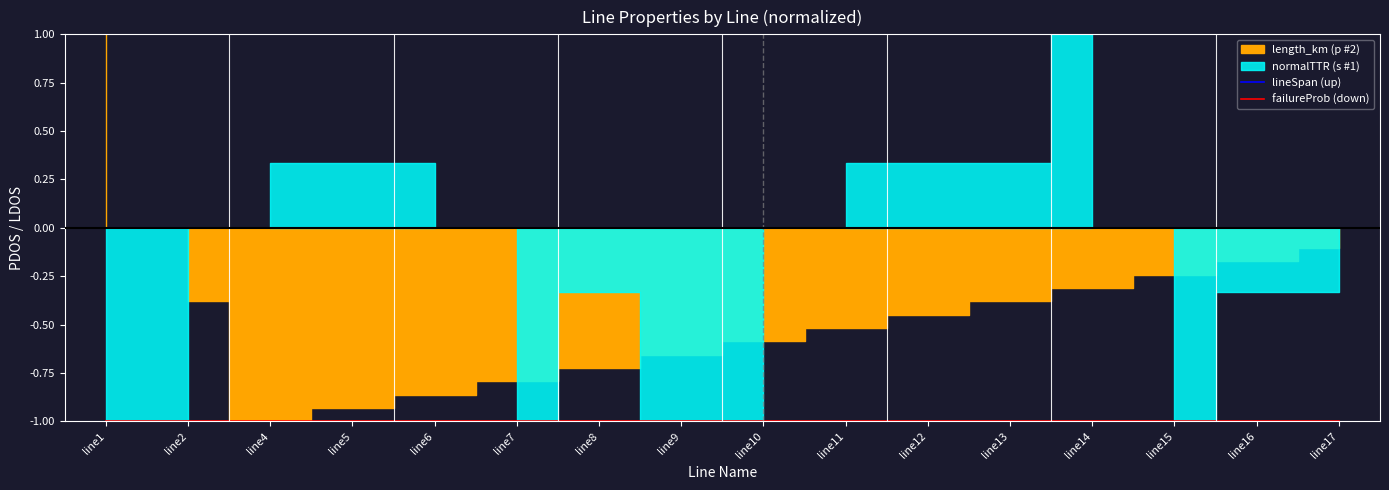

Which series has the largest range (max minus min)?

lineSpan (up)